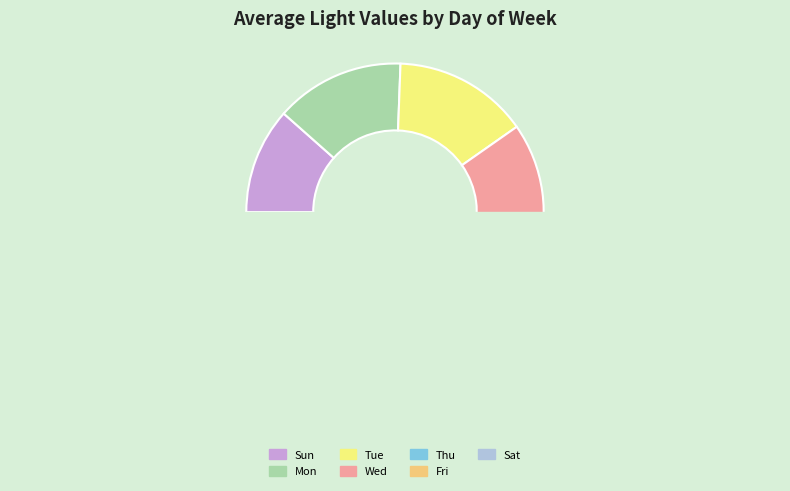

The Fri slice represents 2% of the pie. True or false?

False